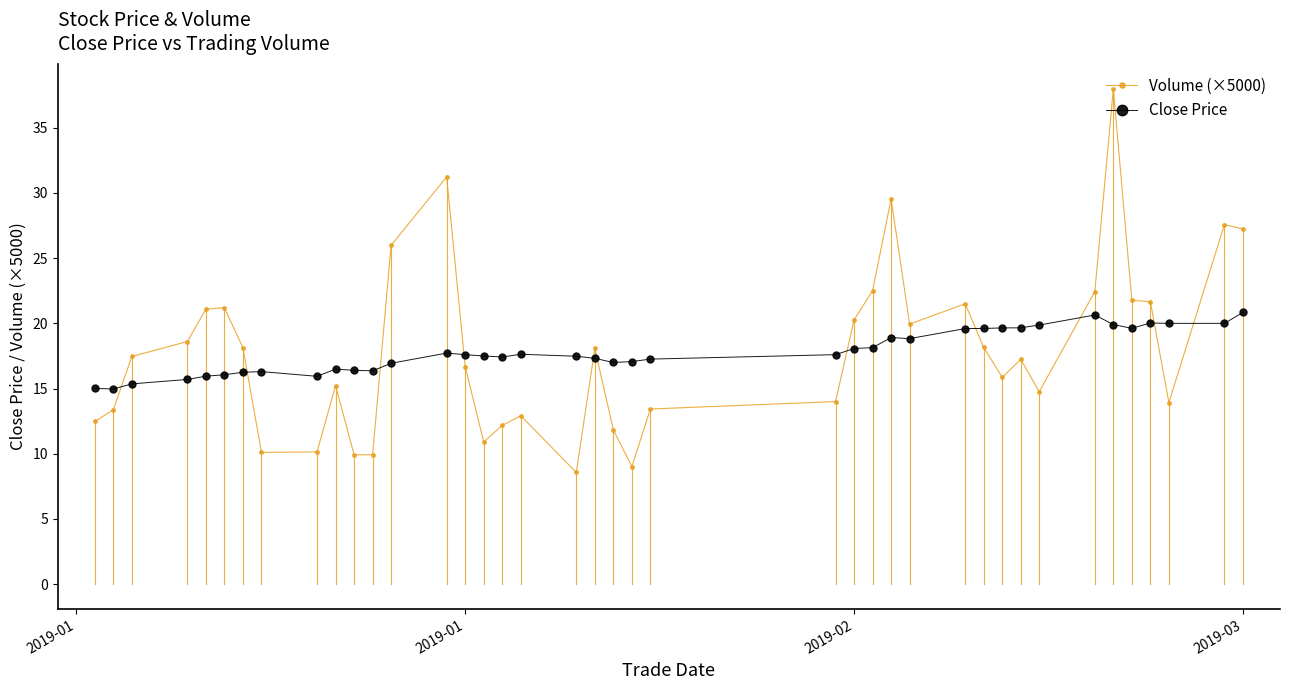

What is the difference between the maximum and minimum values in the Volume (×5000) series?

29.4